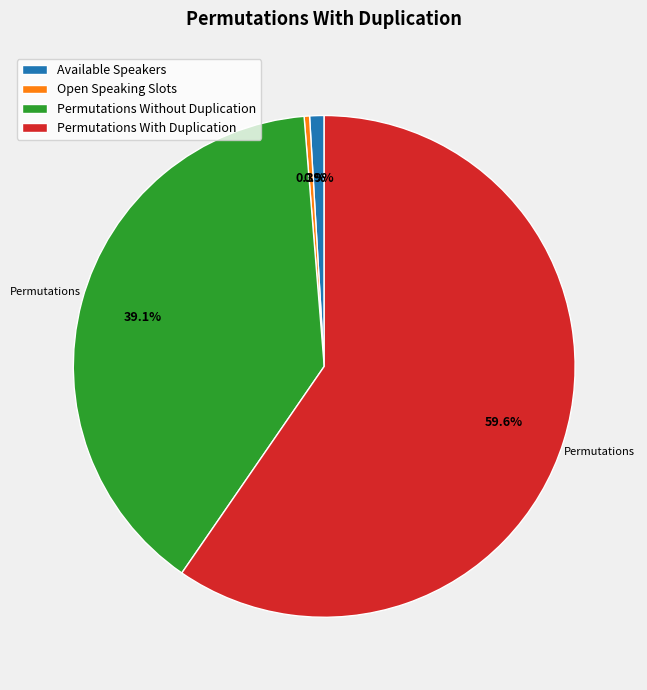

Count the number of slices in the pie.

4